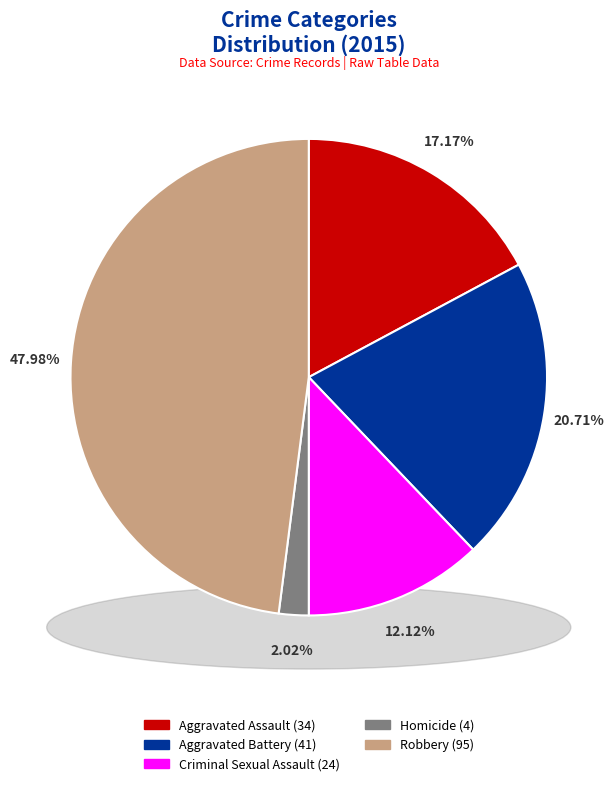

Which category has the smallest portion of the pie?

Homicide